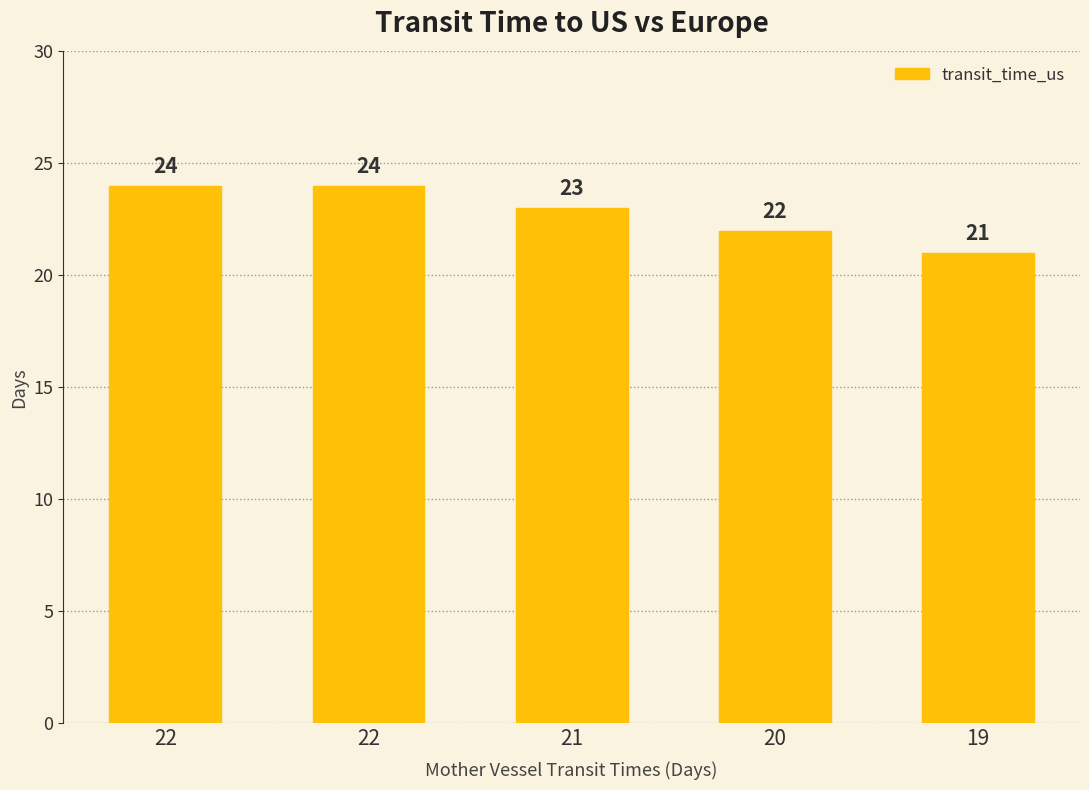

Which category has the highest value across all series?

22